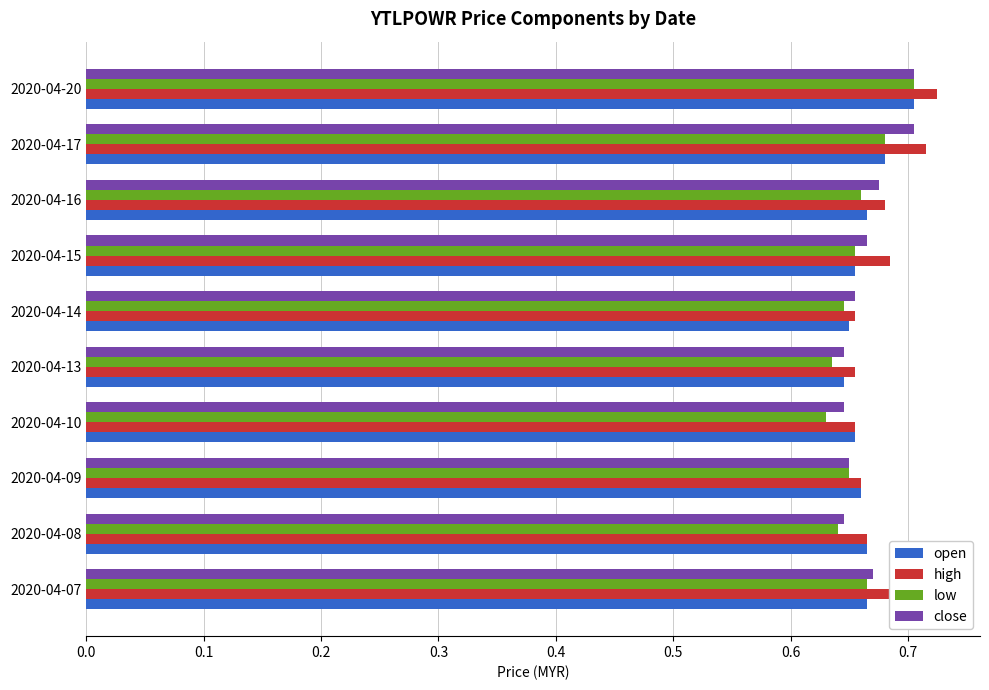

Which series has the largest total across all categories?

high